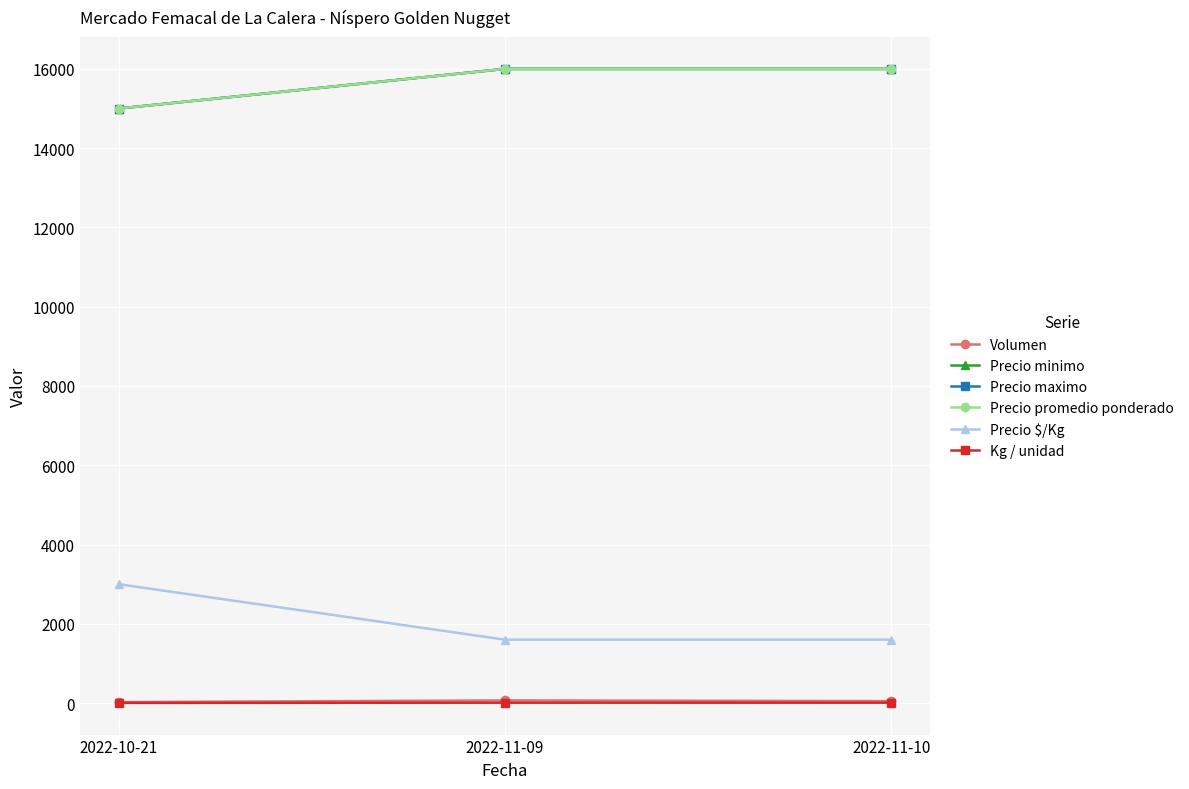

Reading left to right, extract all data points from this chart.

Volumen: 2022-10-21=25	2022-11-09=67	2022-11-10=50
Precio minimo: 2022-10-21=15000	2022-11-09=16000	2022-11-10=16000
Precio maximo: 2022-10-21=15000	2022-11-09=16000	2022-11-10=16000
Precio promedio ponderado: 2022-10-21=15000	2022-11-09=16000	2022-11-10=16000
Precio $/Kg: 2022-10-21=3000	2022-11-09=1600	2022-11-10=1600
Kg / unidad: 2022-10-21=5	2022-11-09=10	2022-11-10=10